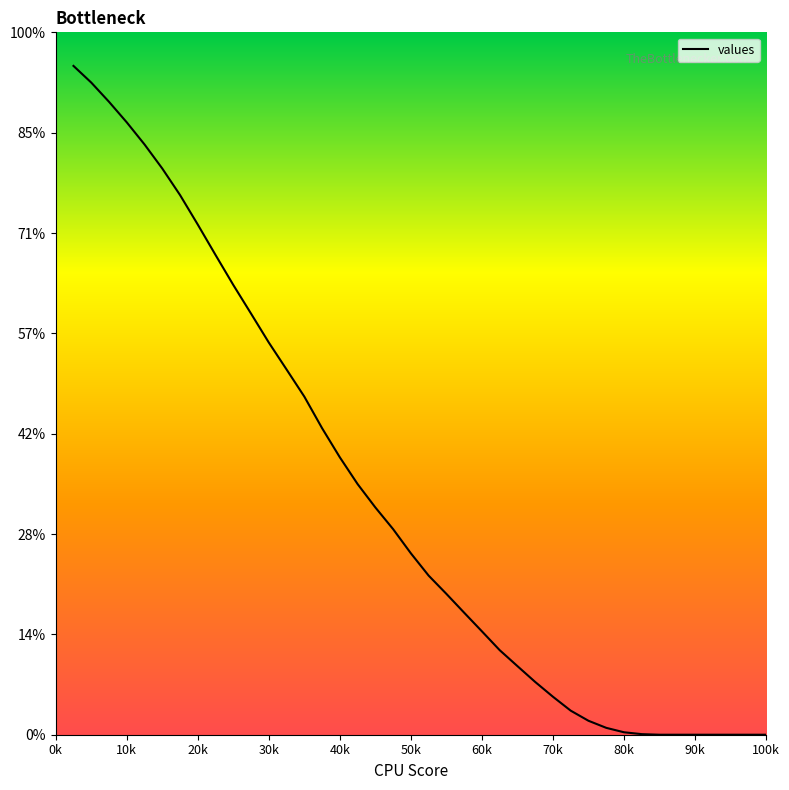

Does the chart display data point markers on the line(s)?

No